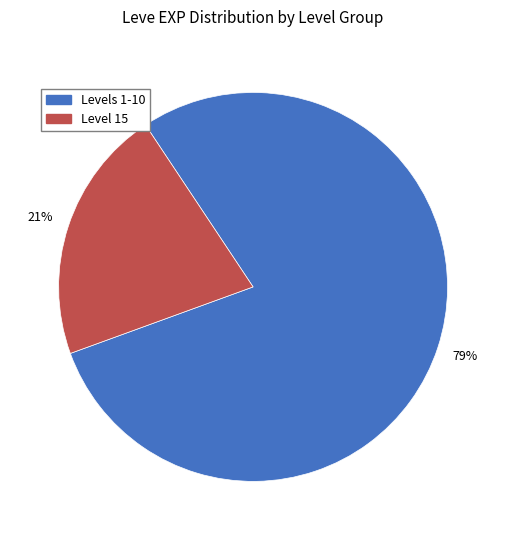

To the nearest percent, what is the difference between the largest and smallest slice percentages?

58%